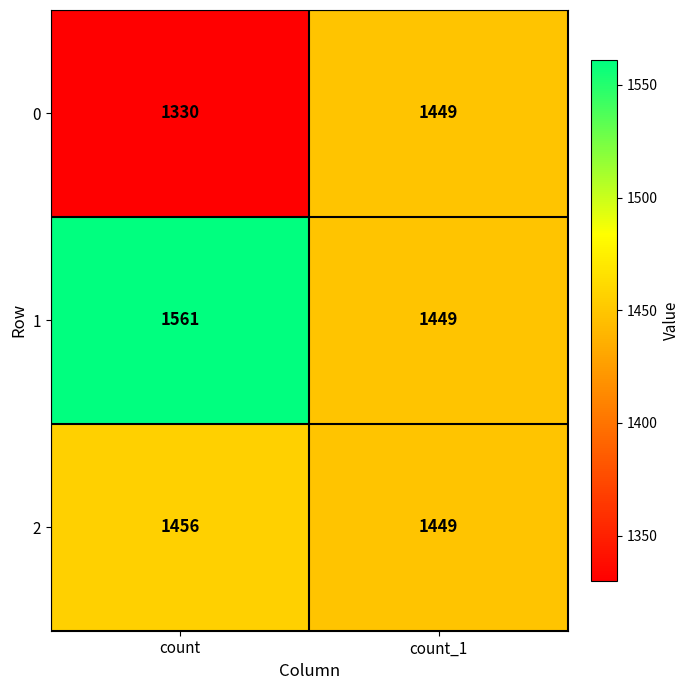

Reading left to right, extract all data points from this chart.

0: 1330	1449
1: 1561	1449
2: 1456	1449